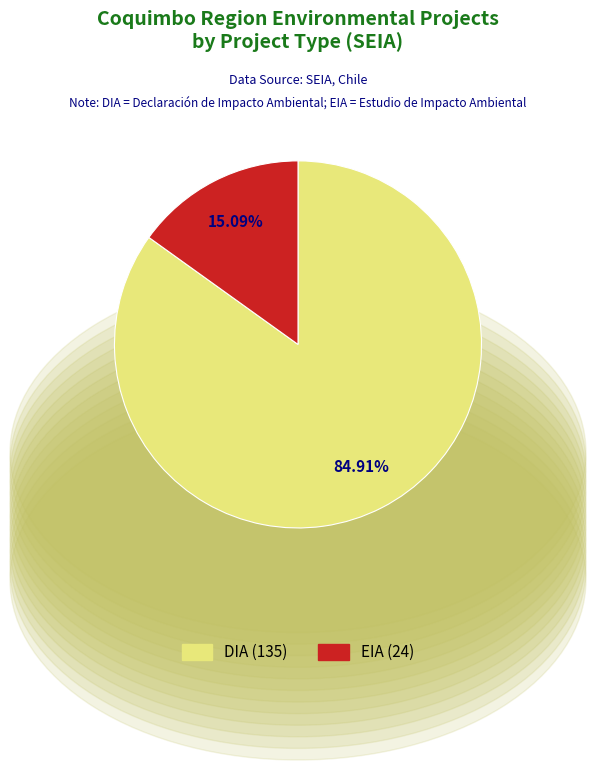

True or false: DIA accounts for 85% of the total.

True